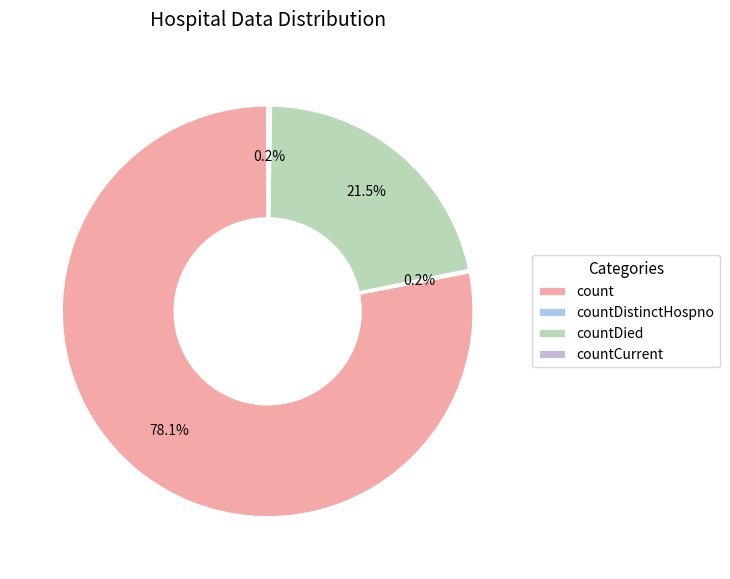

Is count the majority of the pie?

Yes